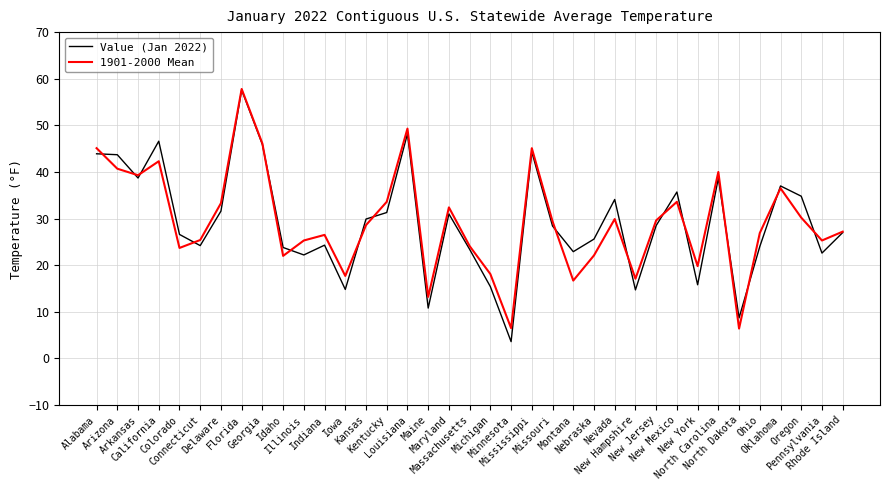

What is the maximum value for Value (Jan 2022)?

57.6